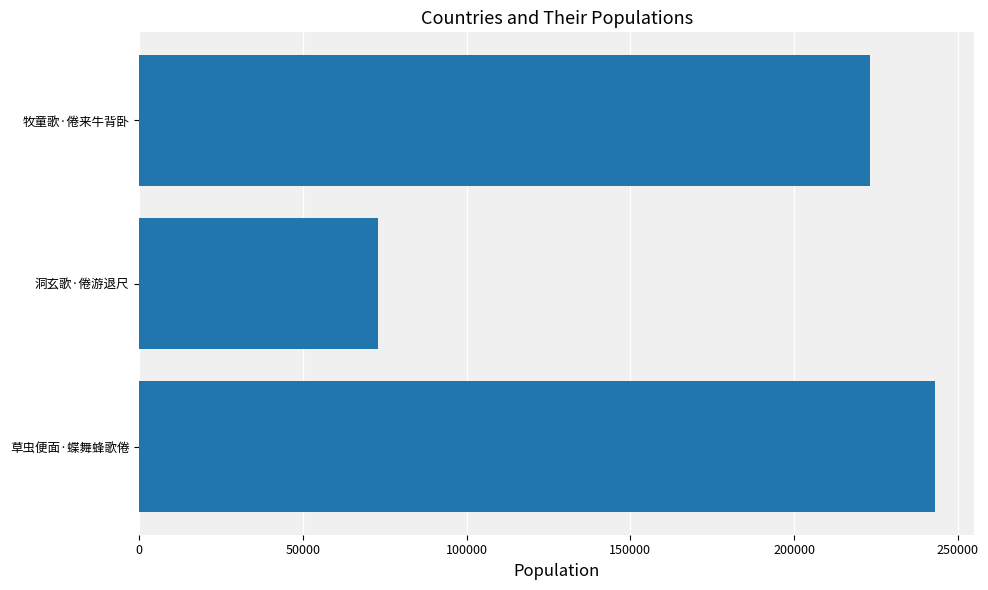

What is the average value?

179618